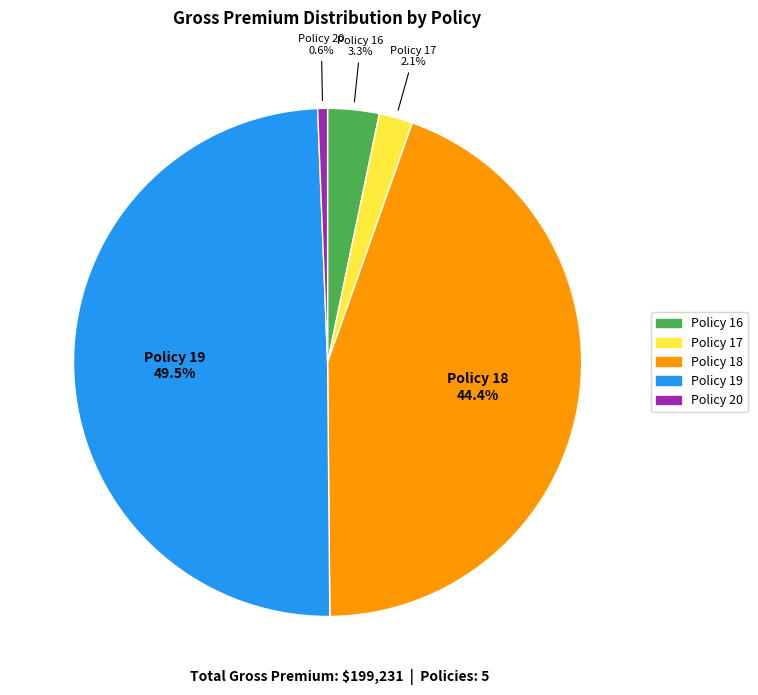

Does Policy 17 account for over 50% of the chart?

No